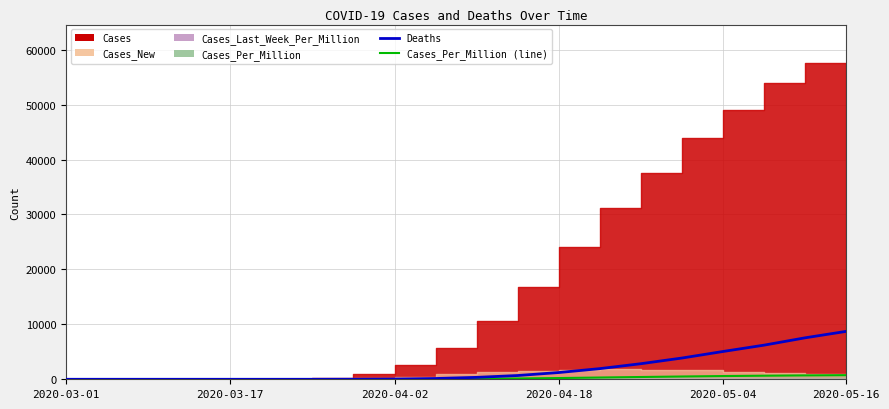

Which category has the lowest value across all series?

2020-03-01